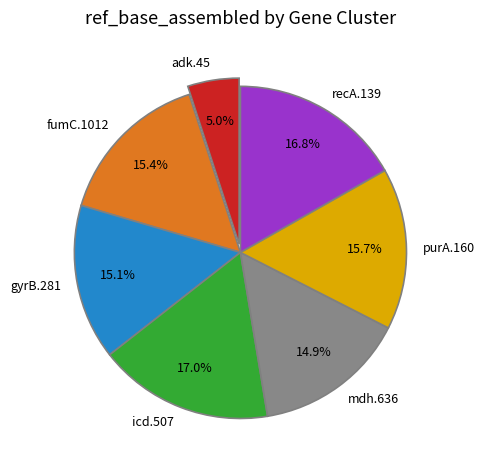

Does any single category account for the majority?

No